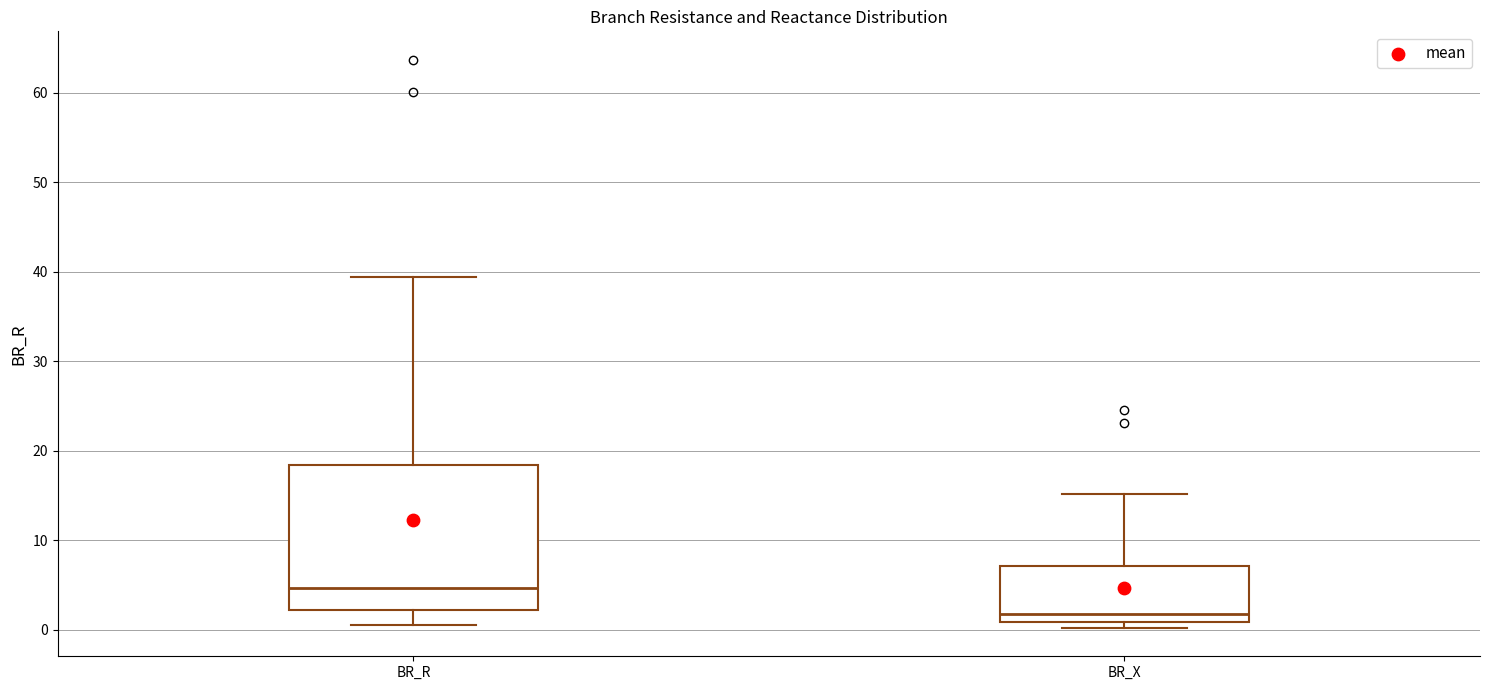

Reading left to right, read every box against the y-axis: the position of its median line, the range the box covers, and the ends of its whiskers. The values are not printed on the chart, so give them approximately, as read against the axis.

BR_R: median 5, box 2 to 18, whiskers 0 to 39
BR_X: median 2, box 1 to 7, whiskers 0 to 15